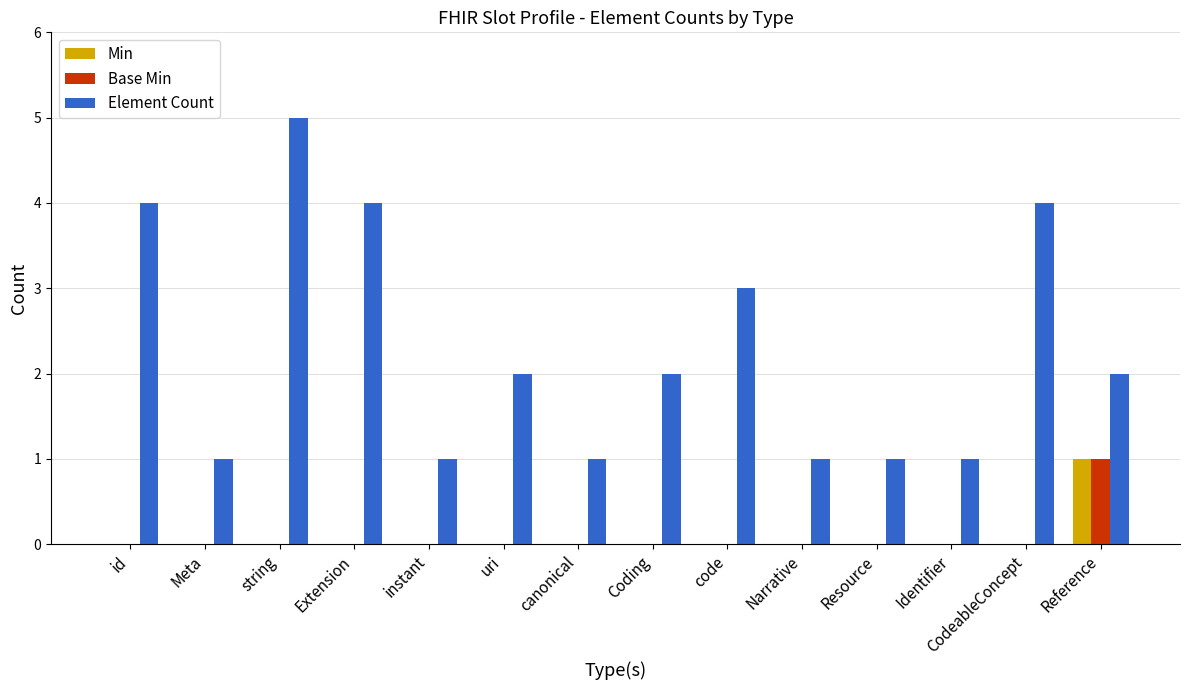

Reading left to right, extract all data points from this chart.

Min: 0	0	0	0	0	0	0	0	0	0	0	0	0	1
Base Min: 0	0	0	0	0	0	0	0	0	0	0	0	0	1
Element Count: 4	1	5	4	1	2	1	2	3	1	1	1	4	2